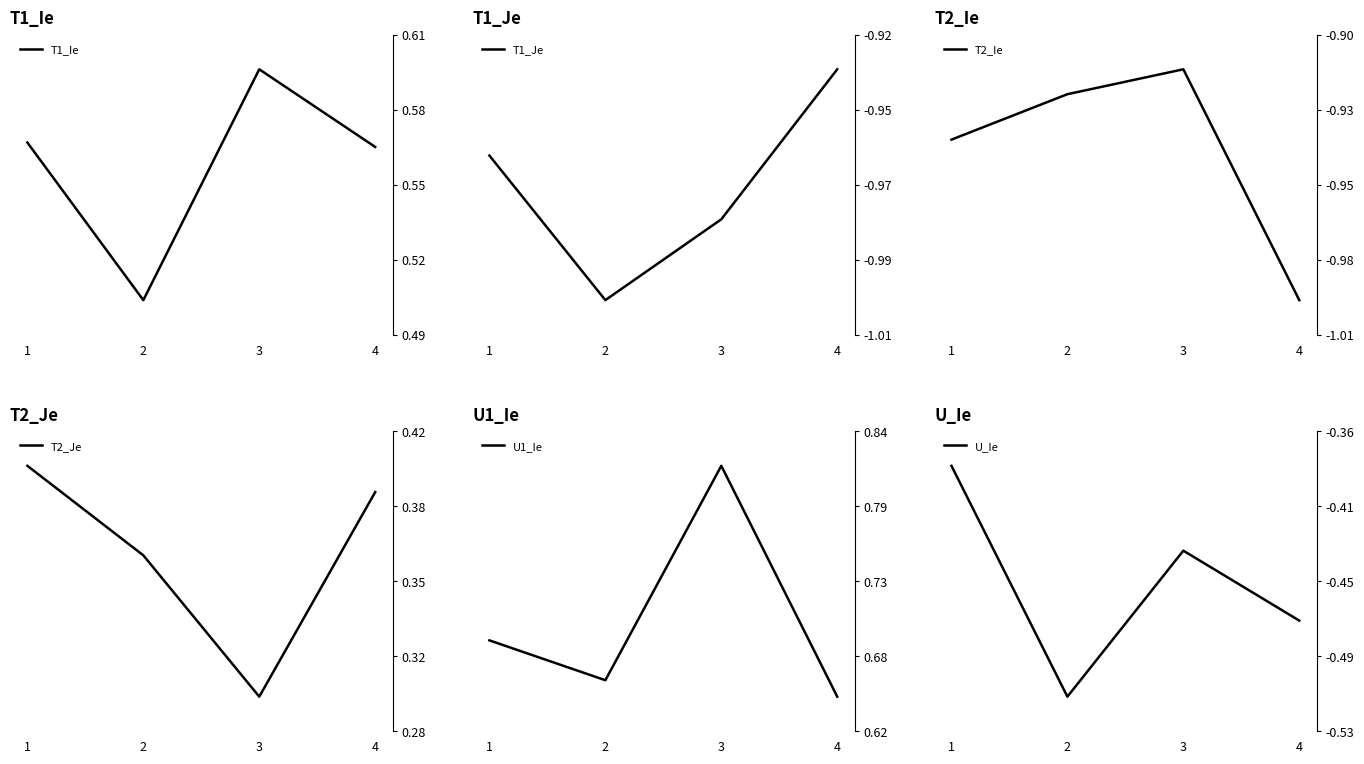

Reading right to left, extract all data points from this chart.

T1_Ie: 0.6	0.6	0.5	0.6
T1_Je: -0.9	-1.0	-1.0	-1.0
T2_Ie: -1.0	-0.9	-0.9	-0.9
T2_Je: 0.4	0.3	0.4	0.4
U1_Ie: 0.6	0.8	0.7	0.7
U_Ie: -0.5	-0.4	-0.5	-0.4